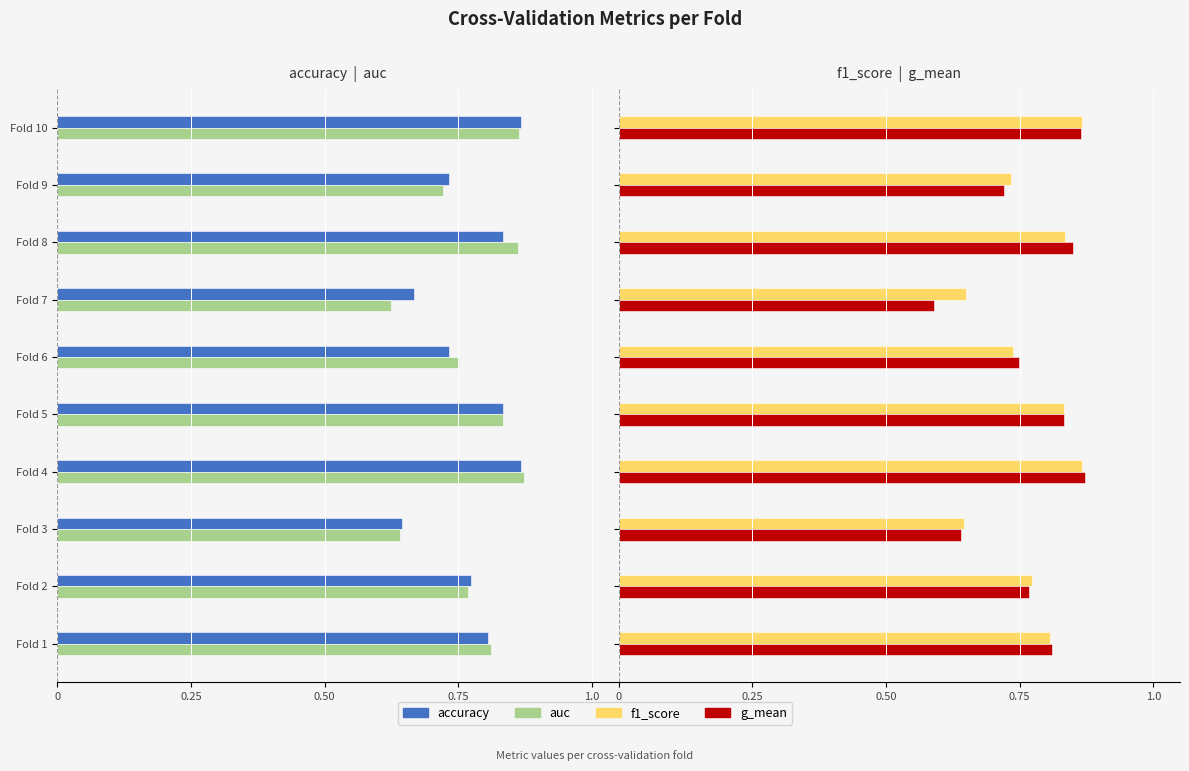

The value of f1_score at Fold 3 is 0.6. True or false?

True